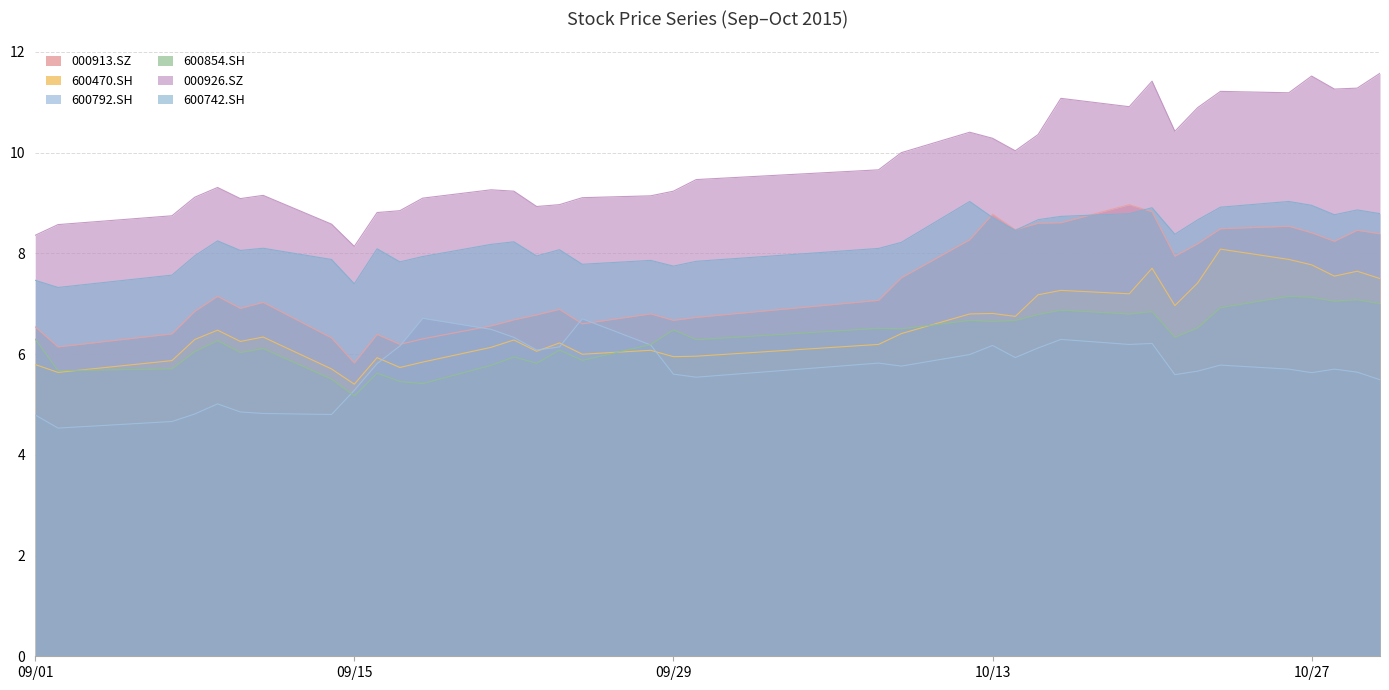

Does the chart have visible grid lines?

Yes